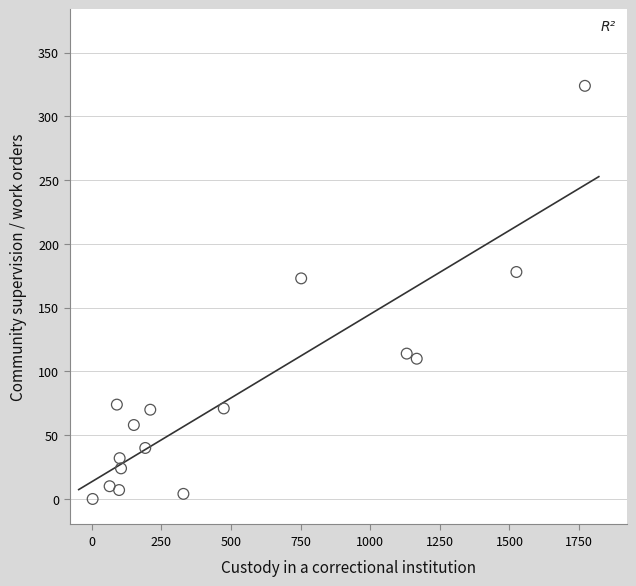

What is the range of X values (max minus min)?

1768